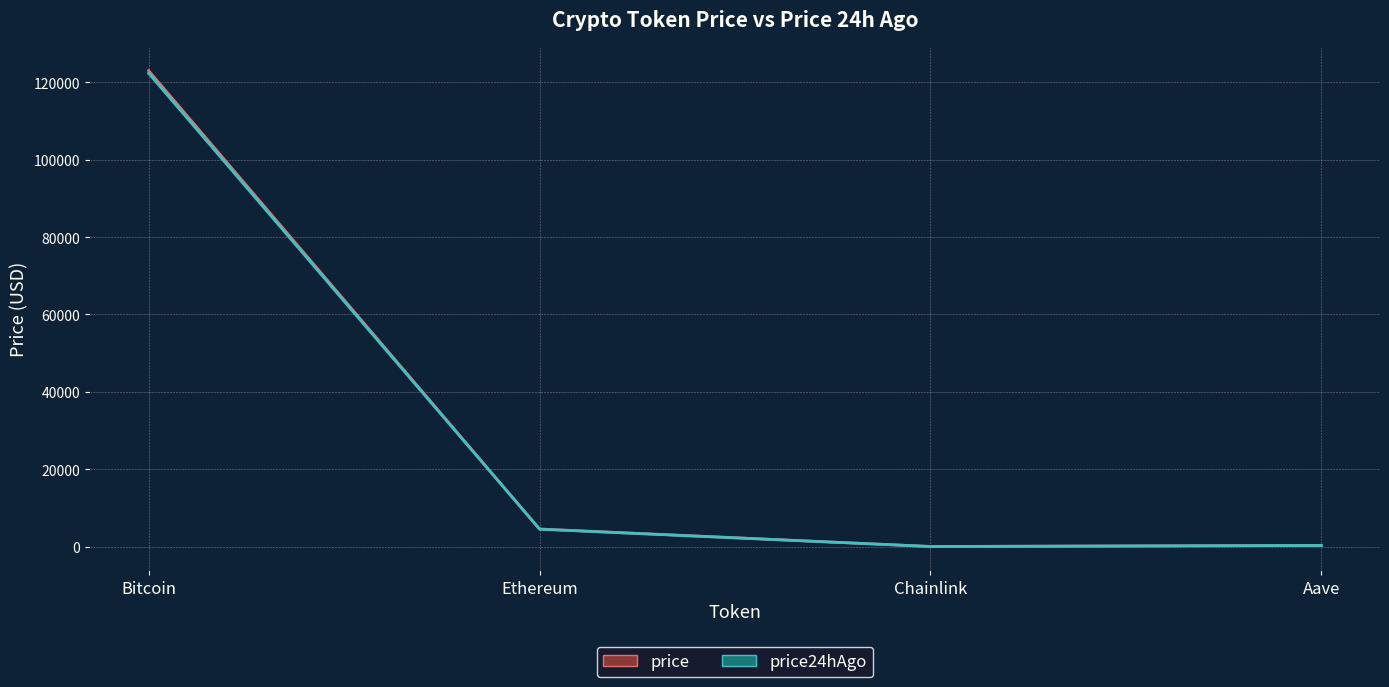

Read the price value at Bitcoin.

123026.0